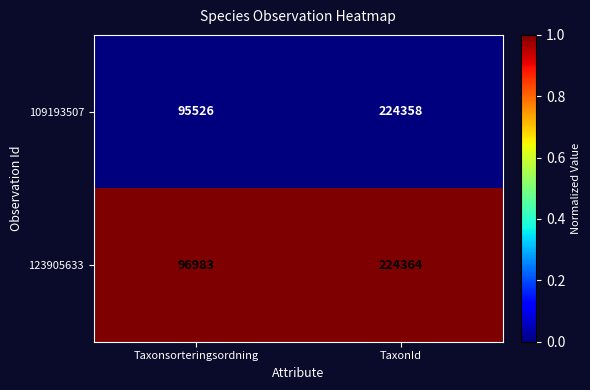

The 109193507 series shows 224358 at TaxonId. True or false?

True